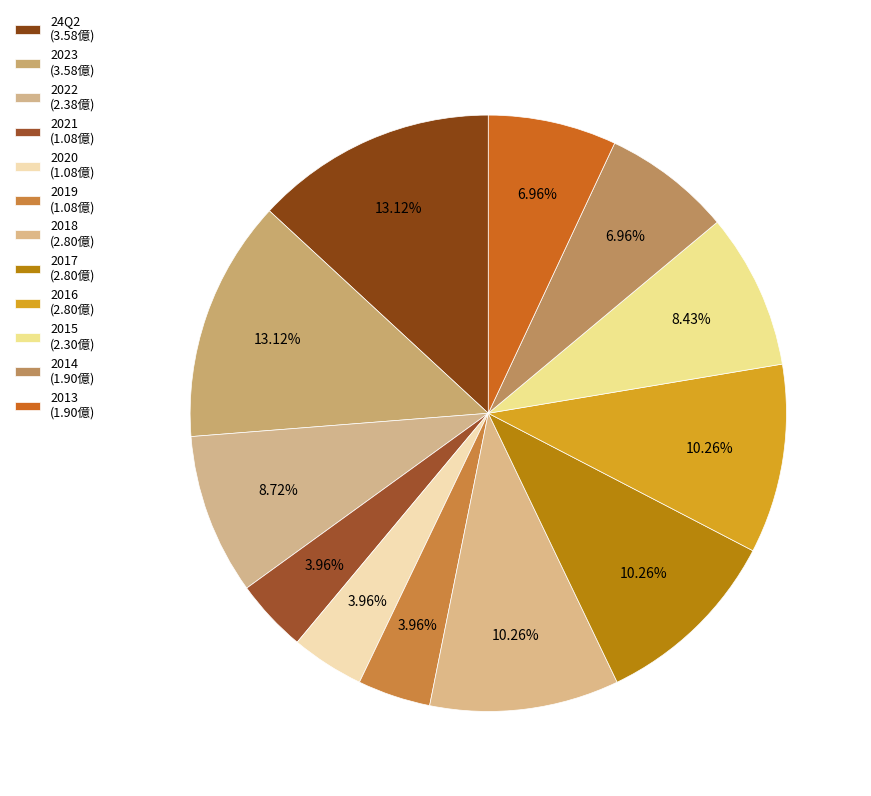

How many slices are in this pie chart?

12